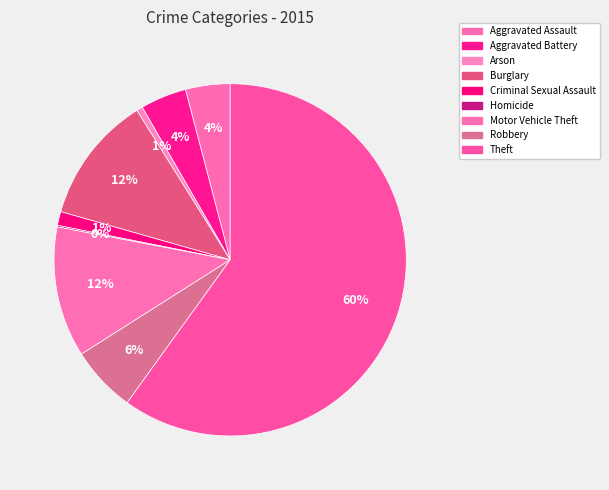

What percentage is the Arson slice, to the nearest percent?

1%